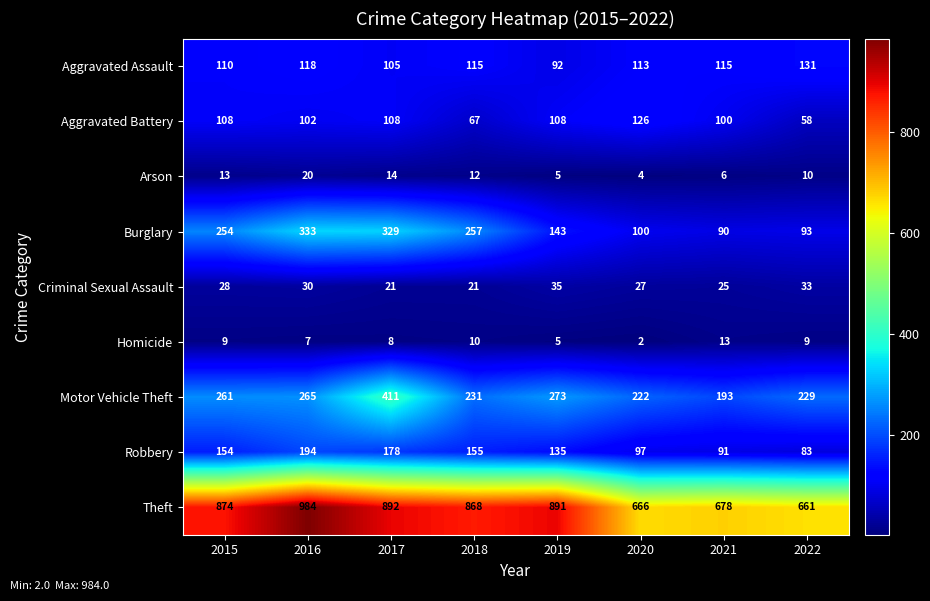

Which series has the largest range (max minus min)?

Theft